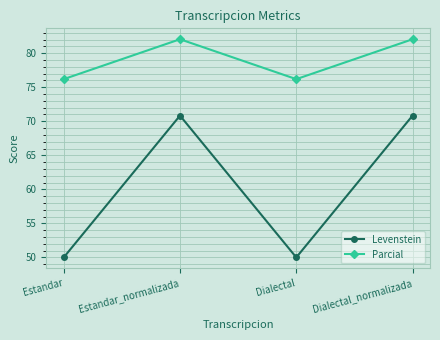

The value of Levenstein at Dialectal is 13.8. True or false?

False